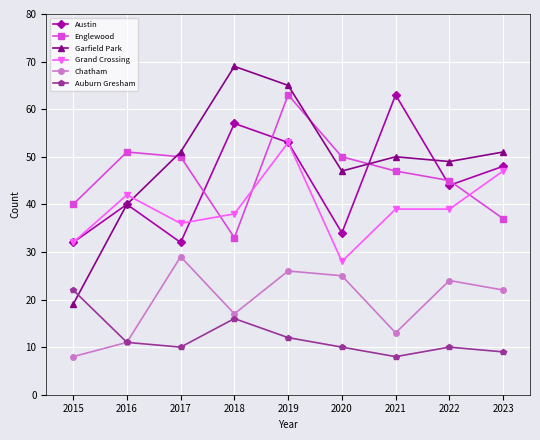

Reading right to left, transcribe all the data shown in this chart.

Austin: 2023=48	2022=44	2021=63	2020=34	2019=53	2018=57	2017=32	2016=40	2015=32
Englewood: 2023=37	2022=45	2021=47	2020=50	2019=63	2018=33	2017=50	2016=51	2015=40
Garfield Park: 2023=51	2022=49	2021=50	2020=47	2019=65	2018=69	2017=51	2016=40	2015=19
Grand Crossing: 2023=47	2022=39	2021=39	2020=28	2019=53	2018=38	2017=36	2016=42	2015=32
Chatham: 2023=22	2022=24	2021=13	2020=25	2019=26	2018=17	2017=29	2016=11	2015=8
Auburn Gresham: 2023=9	2022=10	2021=8	2020=10	2019=12	2018=16	2017=10	2016=11	2015=22